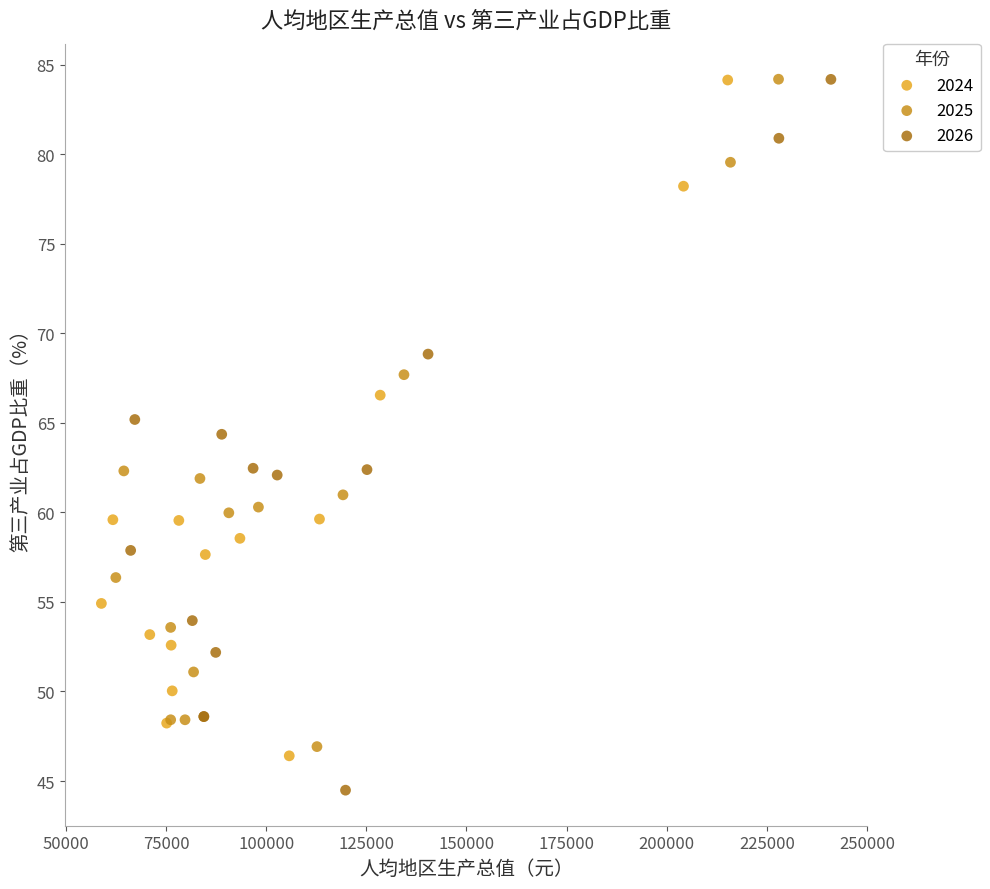

Which series reaches the minimum Y coordinate?

2026